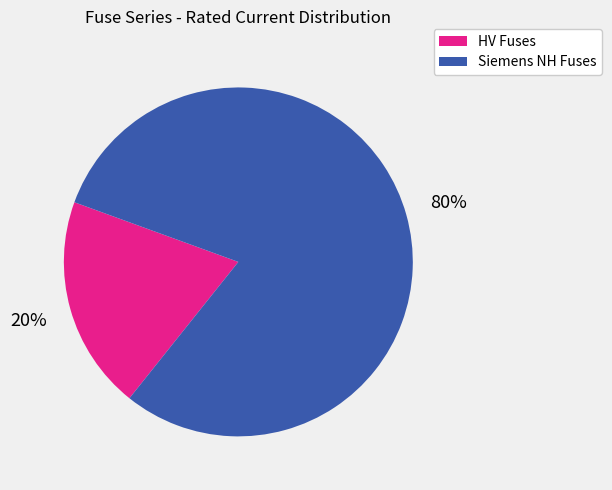

To the nearest percent, what is the average slice percentage?

50%